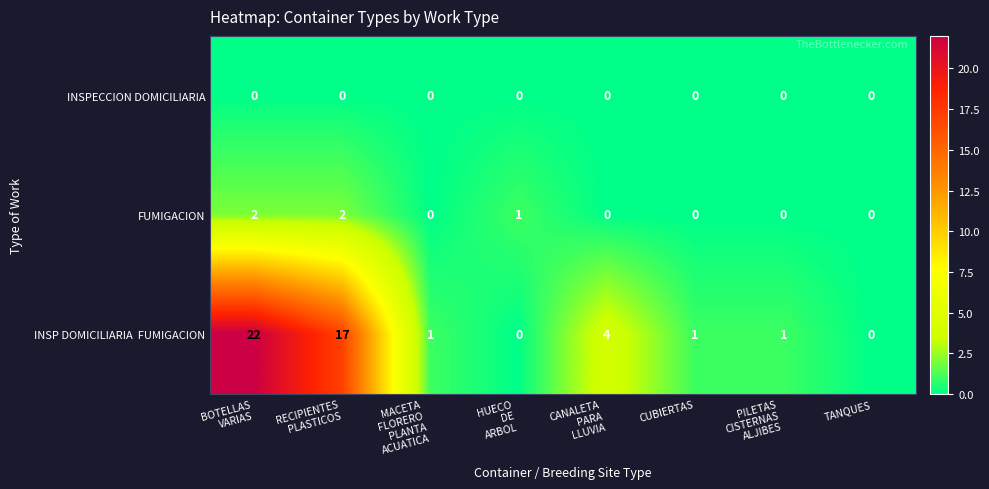

True or false: FUMIGACION has a value of 1 at TANQUES.

False